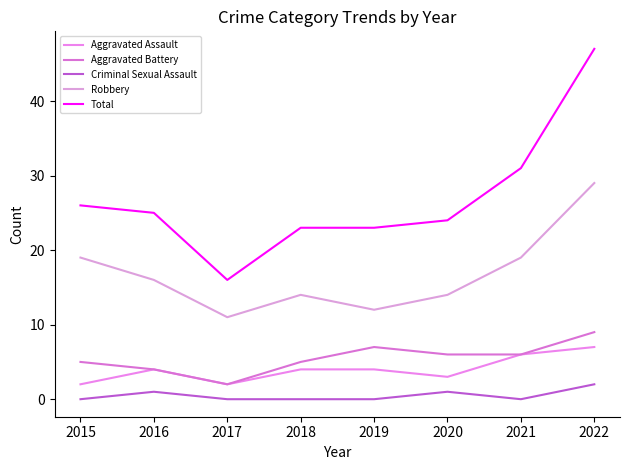

The Aggravated Assault series shows 4 at 2016. True or false?

True